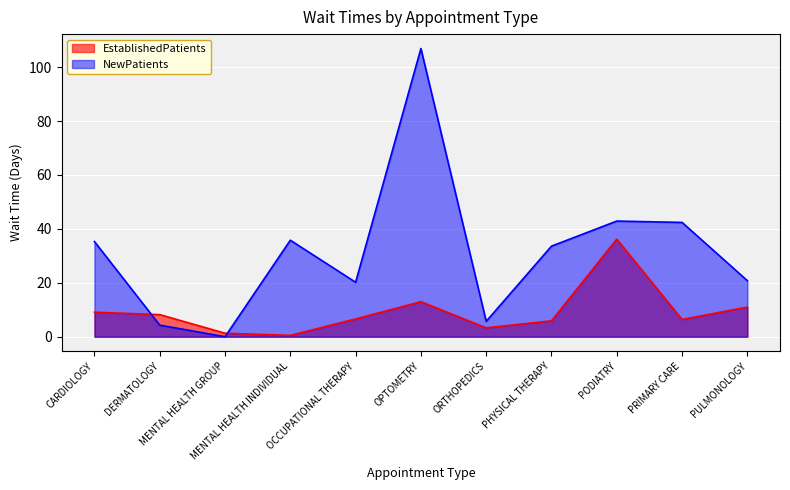

Which series changed the most between PODIATRY and PULMONOLOGY?

EstablishedPatients